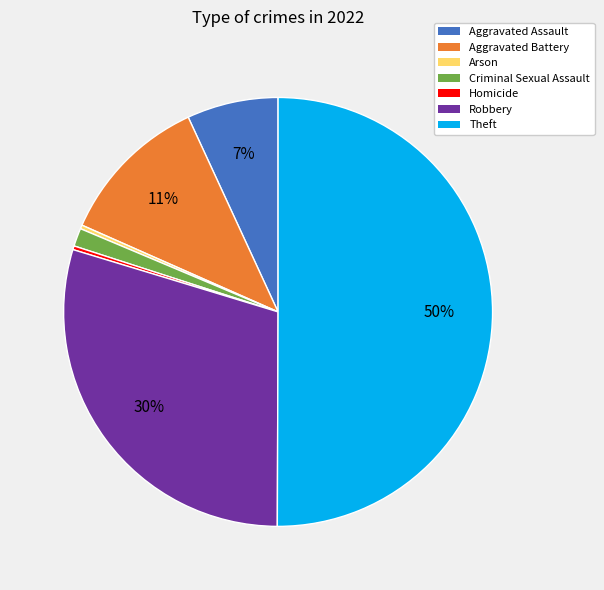

Does Criminal Sexual Assault account for over 50% of the chart?

No